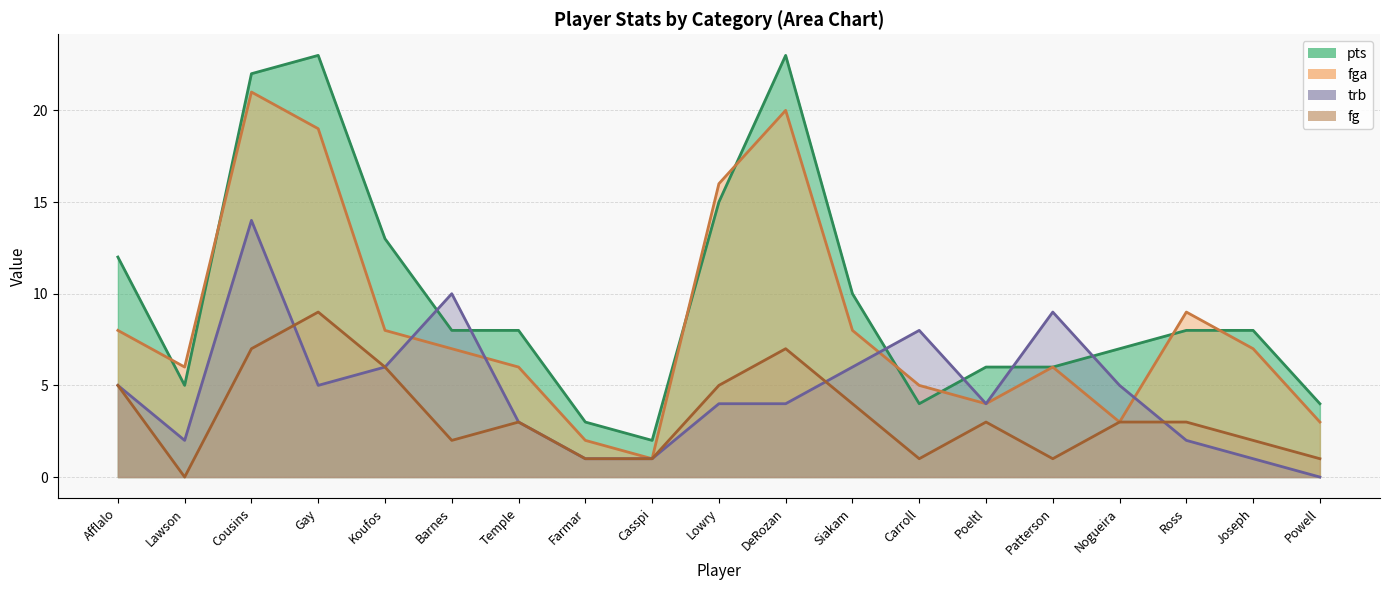

What are all the series names shown in the legend?

pts, fga, trb, fg